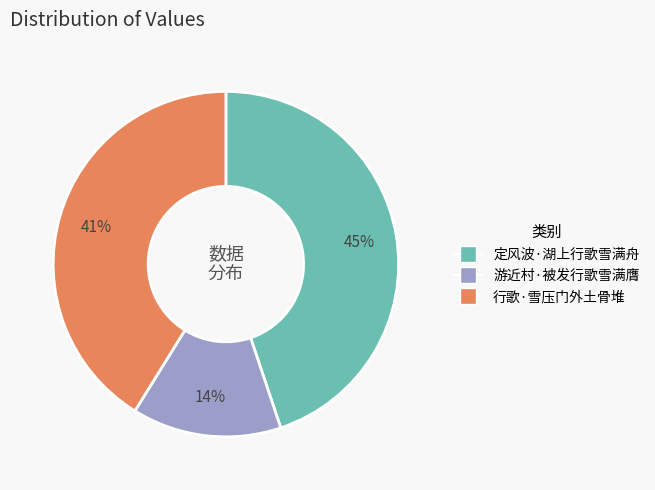

Is the sum of 行歌·雪压门外土骨堆 and 定风波·湖上行歌雪满舟 greater than half?

Yes